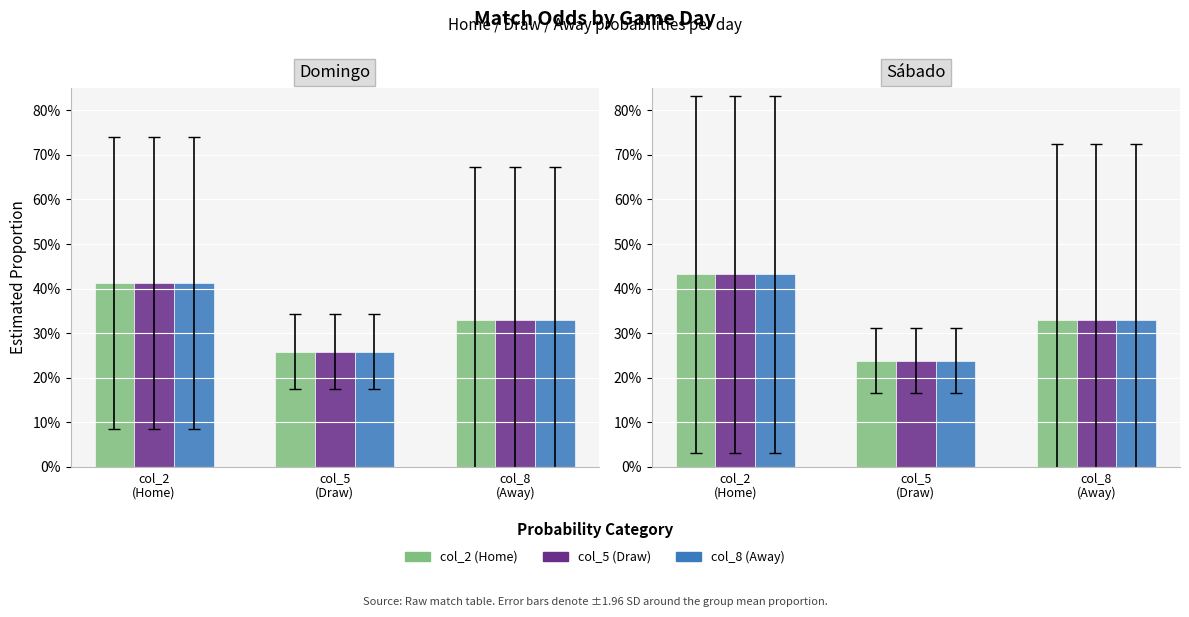

What is the label of the 1st bar from the left?

col_2
(Home)